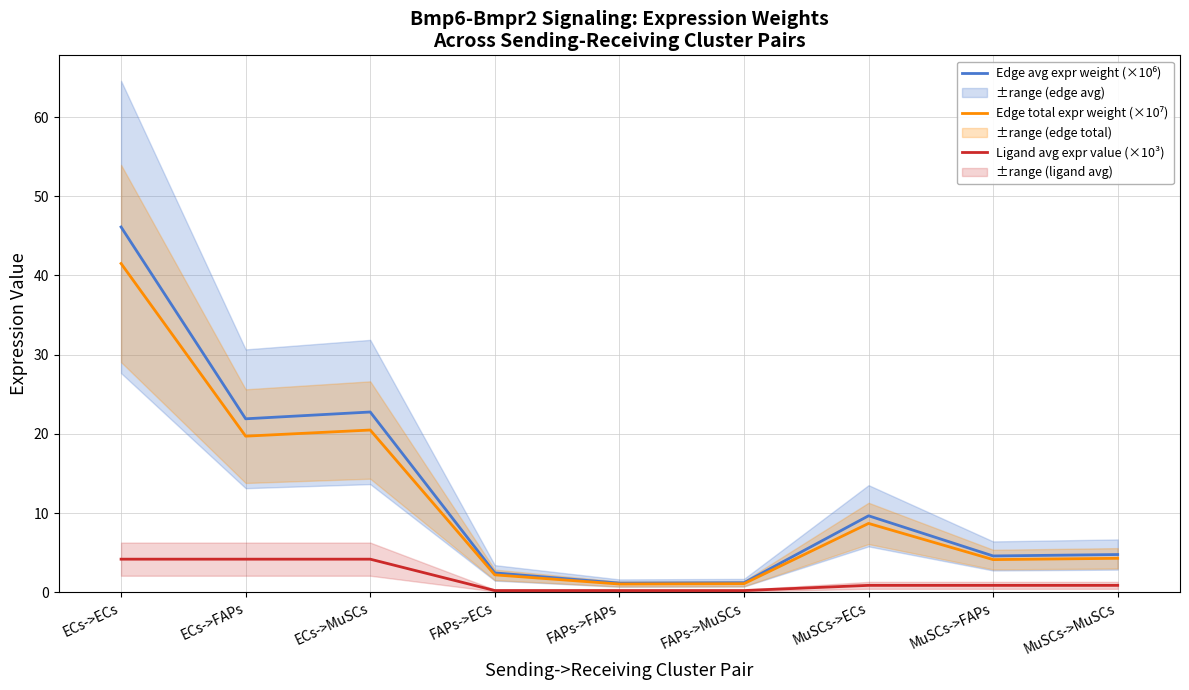

What position from the right is FAPs->ECs?

6